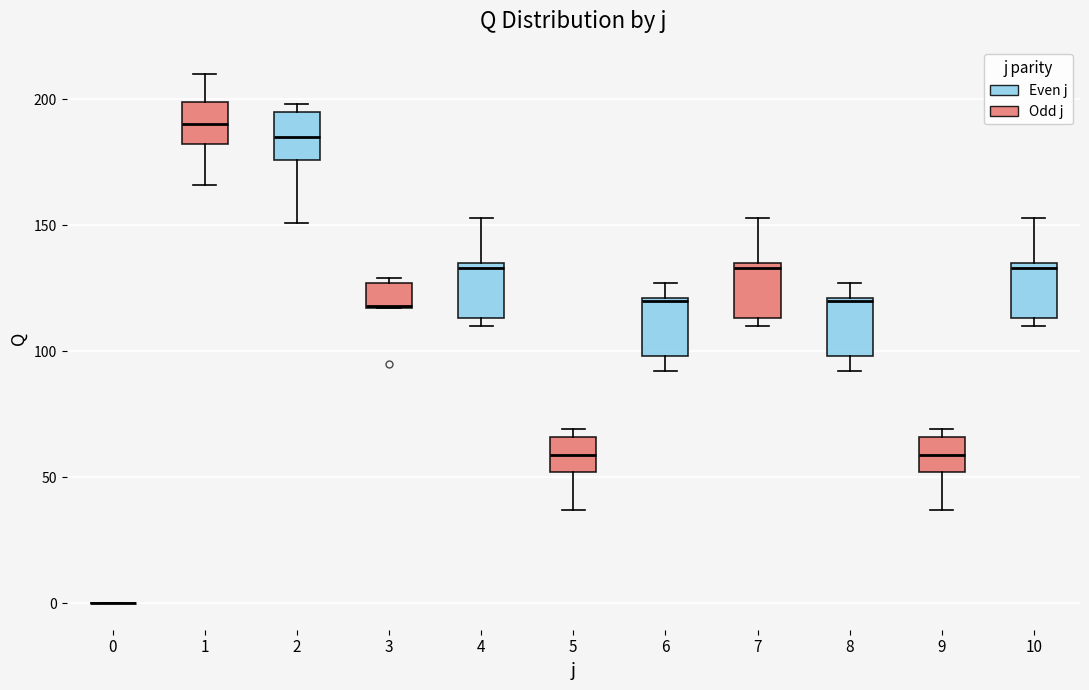

Where is the lower edge of the box at x = 4 on the y-axis? The values are not printed on the chart, so give them approximately, as read against the axis.

115